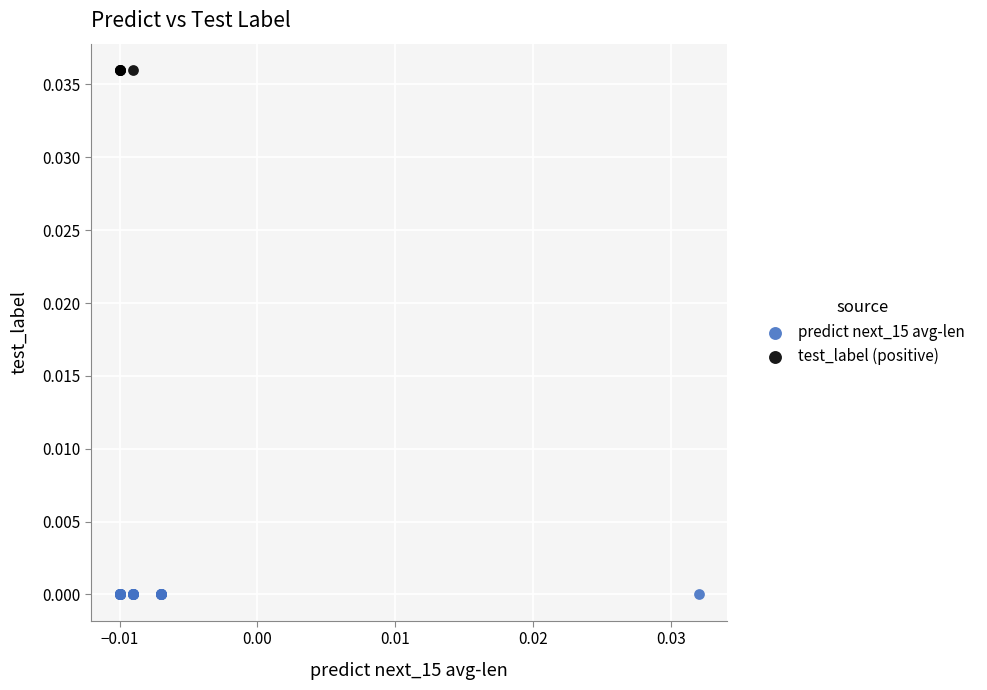

Which series reaches the maximum Y coordinate?

test_label (positive)